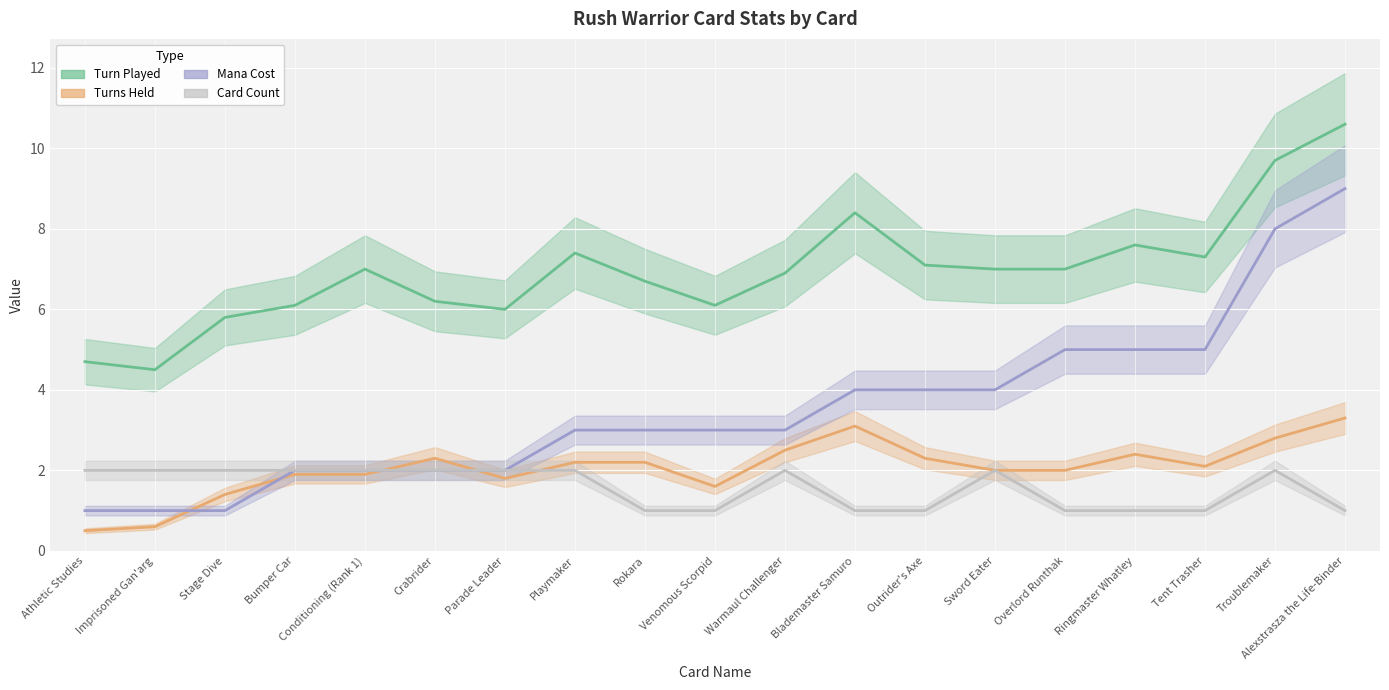

True or false: Card Count and Mana Cost intersect in this chart.

False